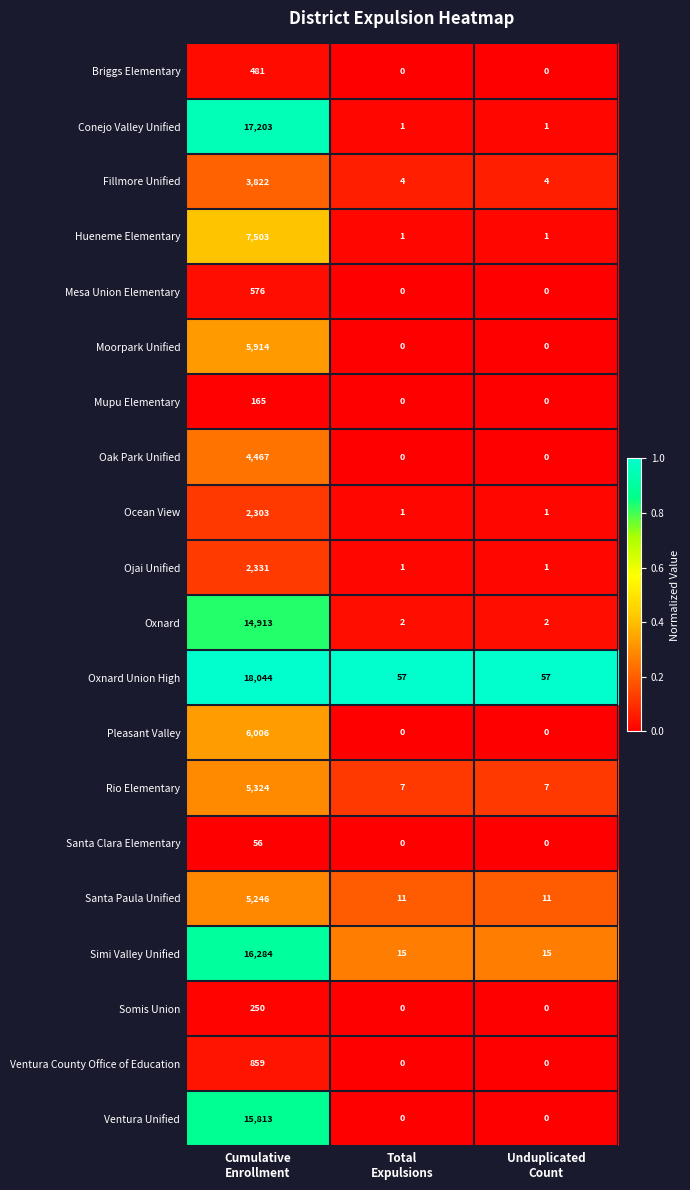

Rank the series by their maximum value, from highest to lowest.

Oxnard Union High, Conejo Valley Unified, Simi Valley Unified, Ventura Unified, Oxnard, Hueneme Elementary, Pleasant Valley, Moorpark Unified, Rio Elementary, Santa Paula Unified, Oak Park Unified, Fillmore Unified, Ojai Unified, Ocean View, Ventura County Office of Education, Mesa Union Elementary, Briggs Elementary, Somis Union, Mupu Elementary, Santa Clara Elementary